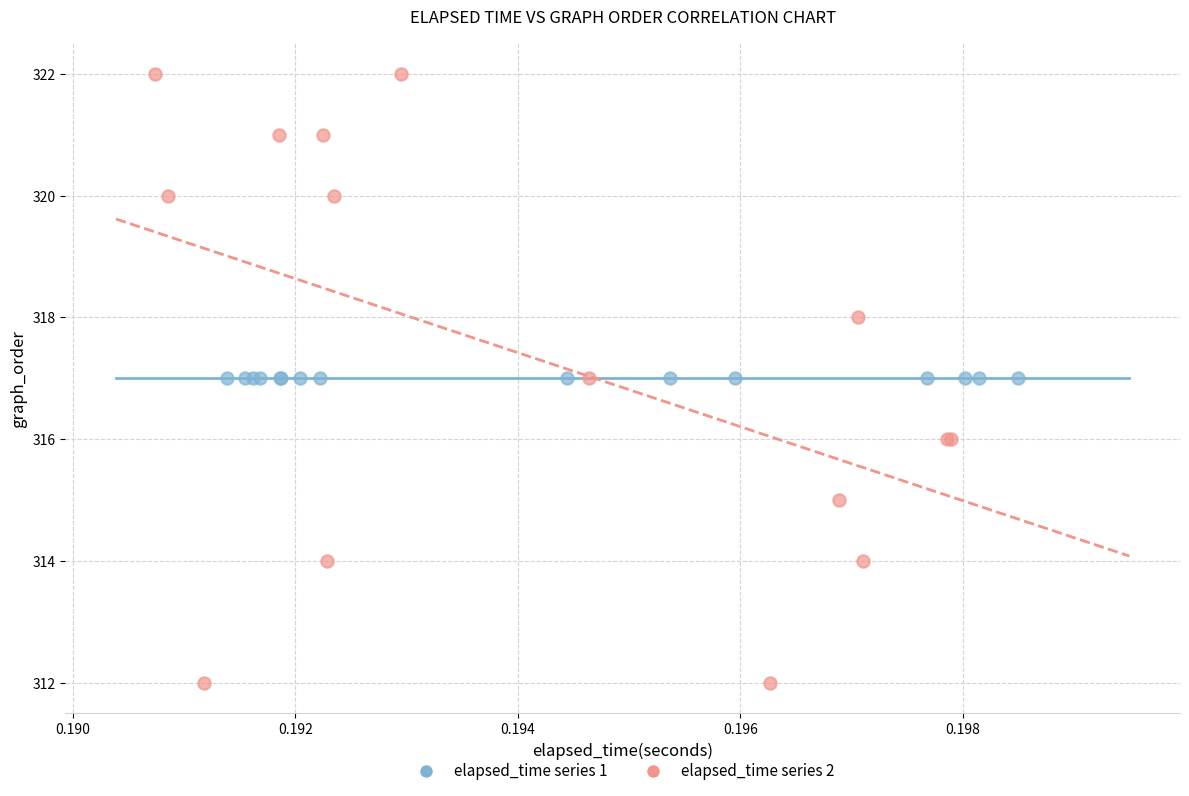

Which series reaches the minimum Y coordinate?

elapsed_time series 2